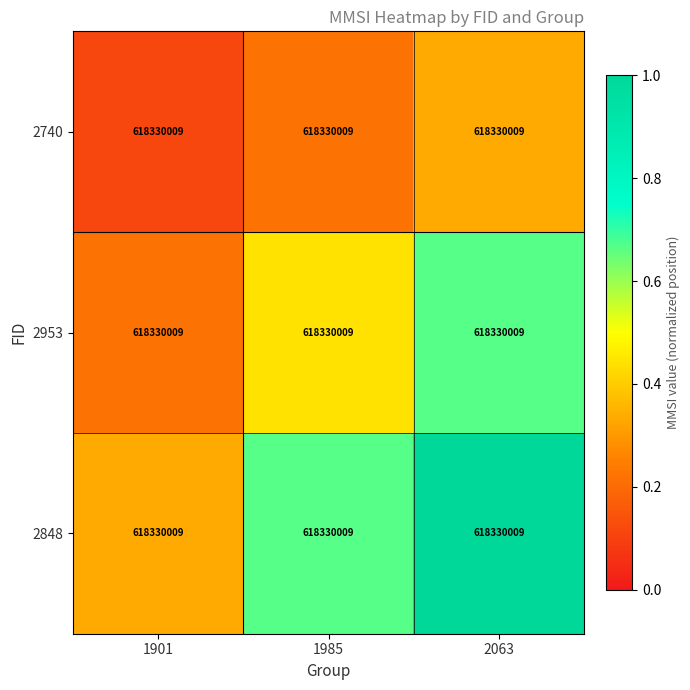

The 2953 series shows 0.3 at 1901. True or false?

False